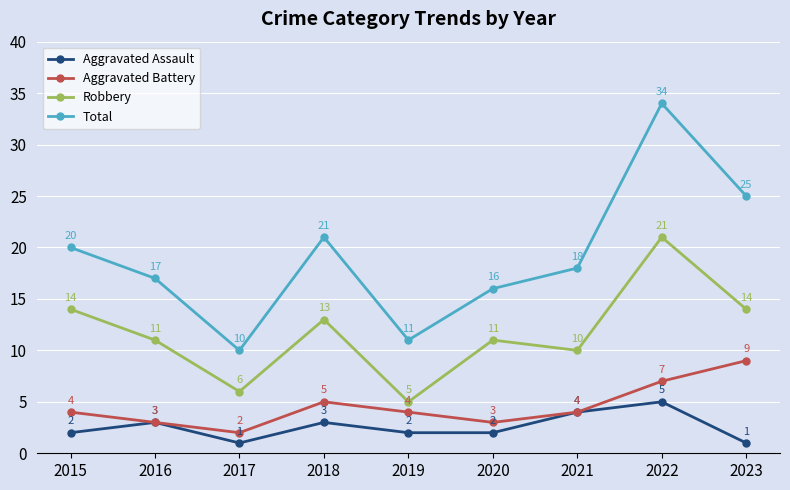

Rank the series by their maximum value, from lowest to highest.

Aggravated Assault, Aggravated Battery, Robbery, Total